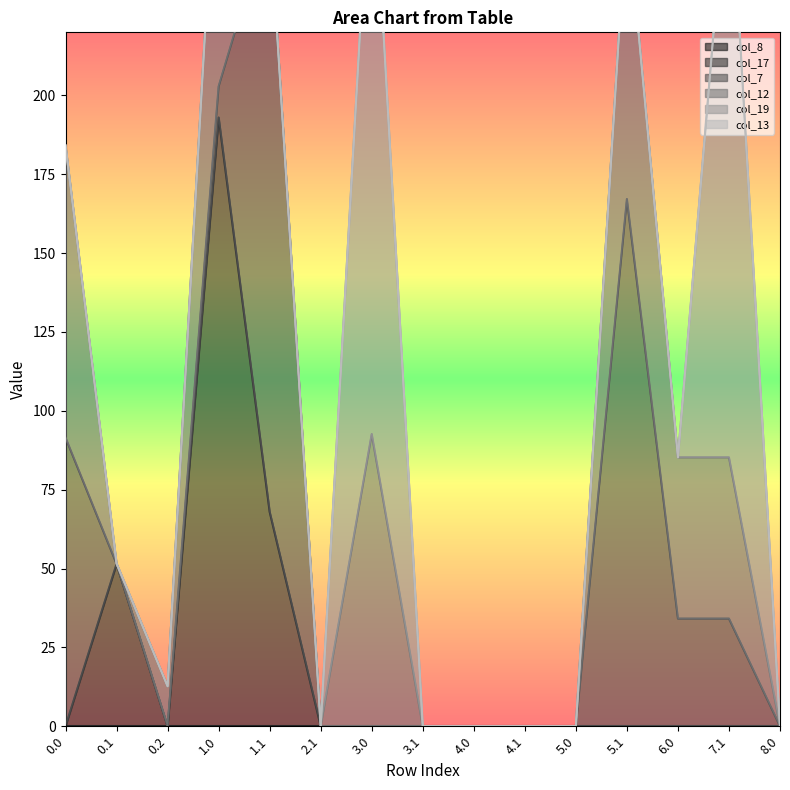

Is the value of col_12 at 3.0 greater than the value of col_17 at 0.0?

Yes